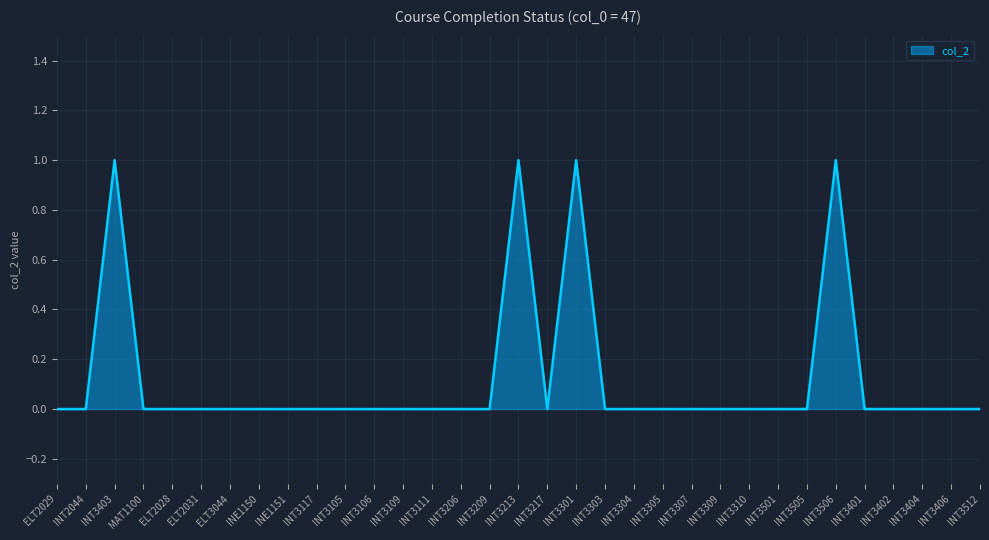

Reading left to right, list all the values displayed in this chart.

ELT2029=0	INT2044=0	INT3403=1	MAT1100=0	ELT2028=0	ELT2031=0	ELT3044=0	INE1150=0	INE1151=0	INT3117=0	INT3105=0	INT3106=0	INT3109=0	INT3111=0	INT3206=0	INT3209=0	INT3213=1	INT3217=0	INT3301=1	INT3303=0	INT3304=0	INT3305=0	INT3307=0	INT3309=0	INT3310=0	INT3501=0	INT3505=0	INT3506=1	INT3401=0	INT3402=0	INT3404=0	INT3406=0	INT3512=0